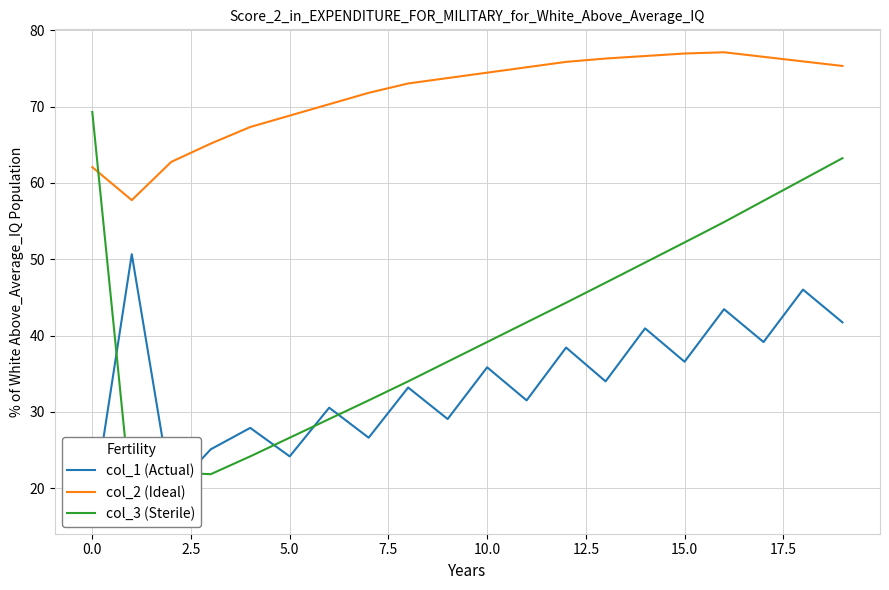

True or false: col_1 (Actual) and col_2 (Ideal) intersect in this chart.

False